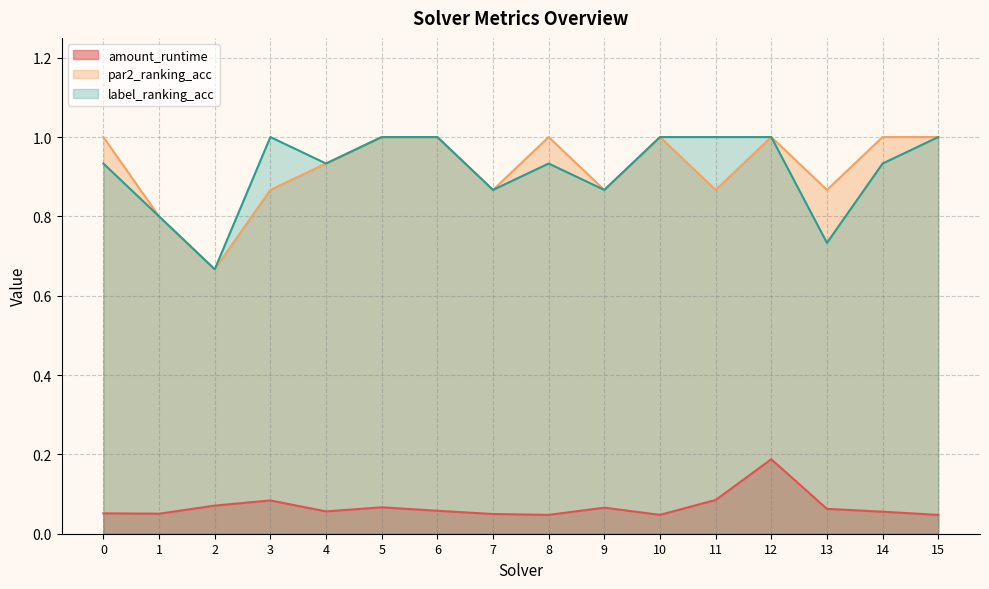

What is the average value of the par2_ranking_acc series?

0.9